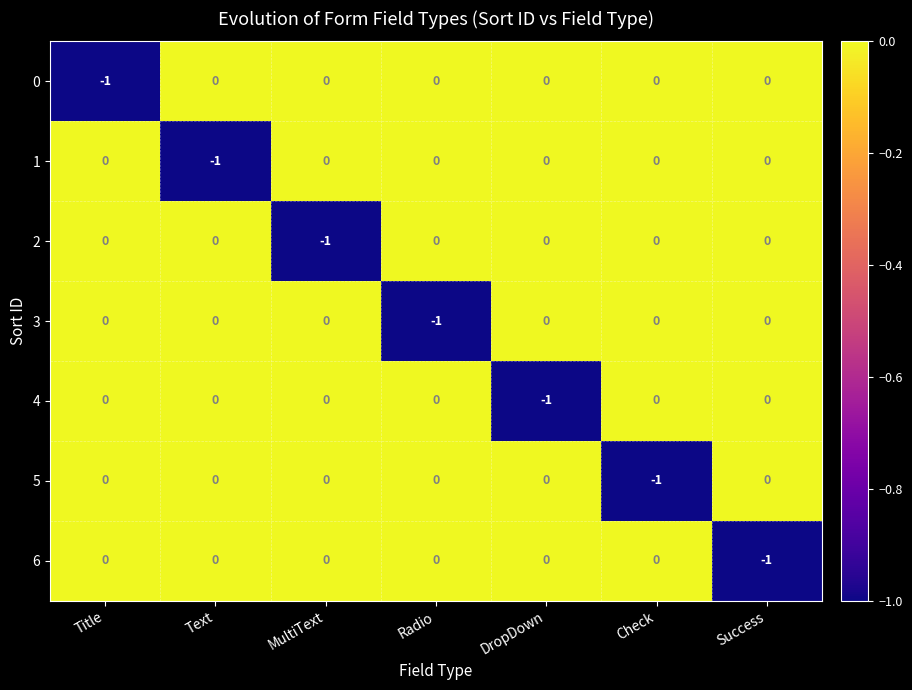

The 1 series shows 0 at Title. True or false?

True